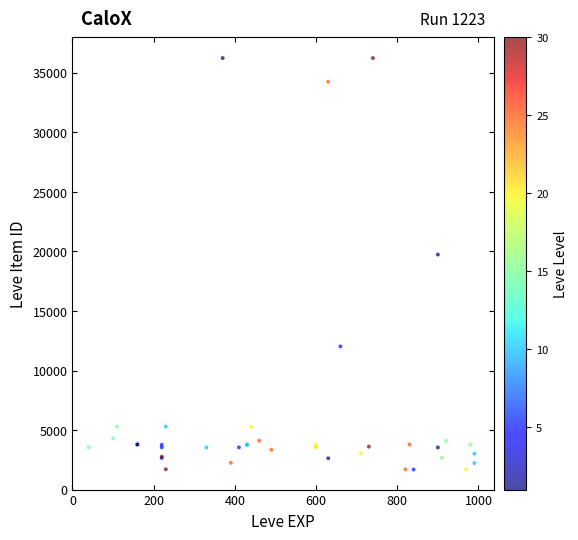

What Y value in the scatter plot is closest to 18967?

19744